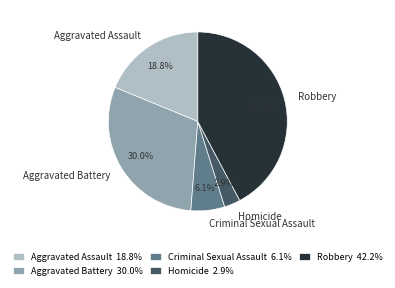

Rank the categories by value from highest to lowest.

Robbery, Aggravated Battery, Aggravated Assault, Criminal Sexual Assault, Homicide